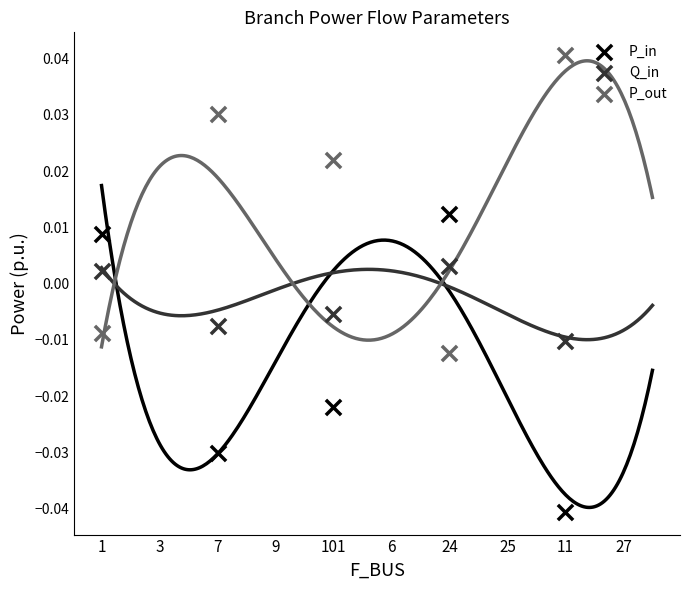

Which series contains the highest Y value?

P_out